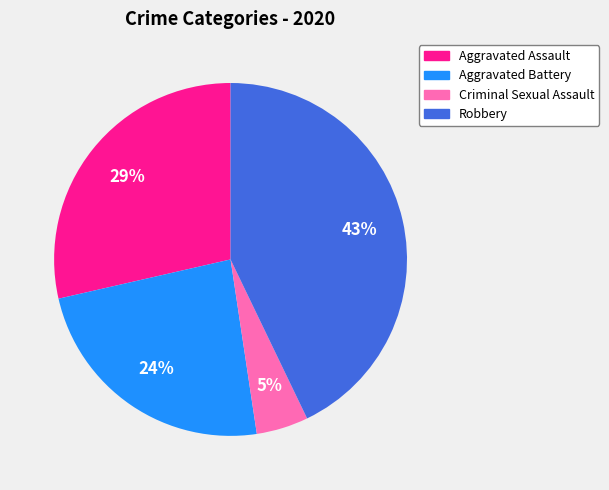

To the nearest percent, what is the average slice percentage?

25%